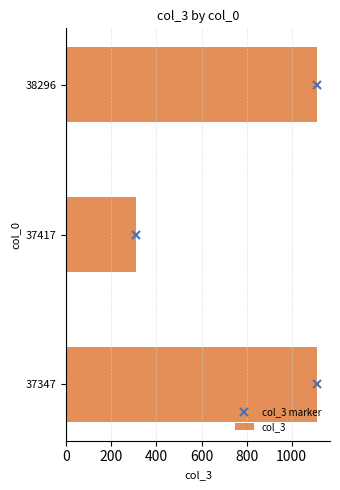

Rank the series by their maximum value, from highest to lowest.

col_3, col_3 marker